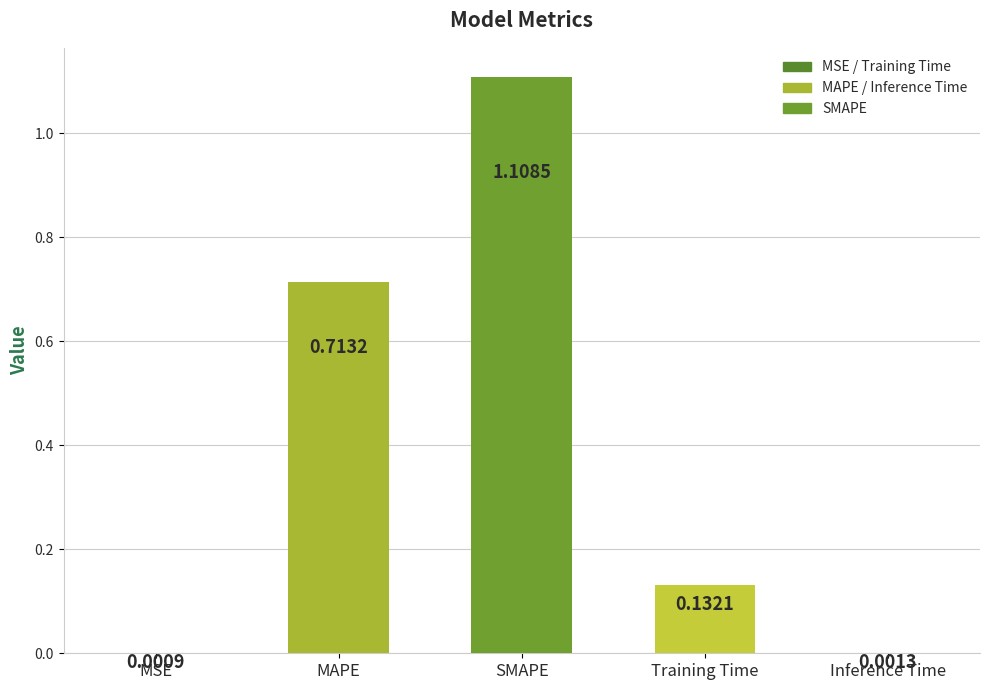

At which label is the value closest to 0?

MSE